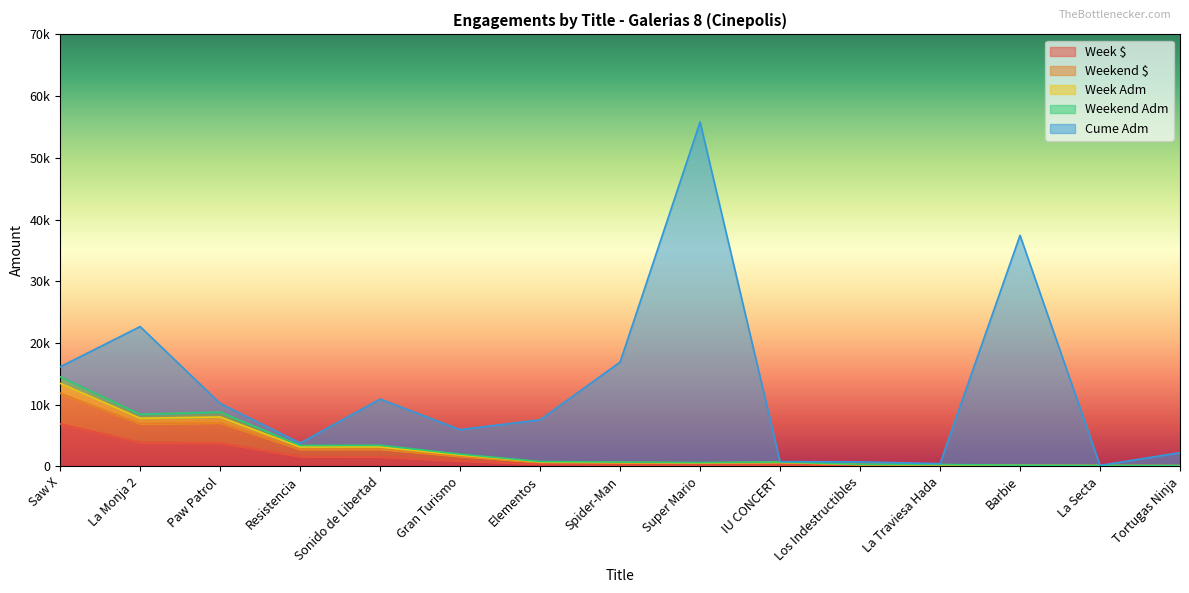

What are all the series names shown in the legend?

Week $, Weekend $, Week Adm, Weekend Adm, Cume Adm